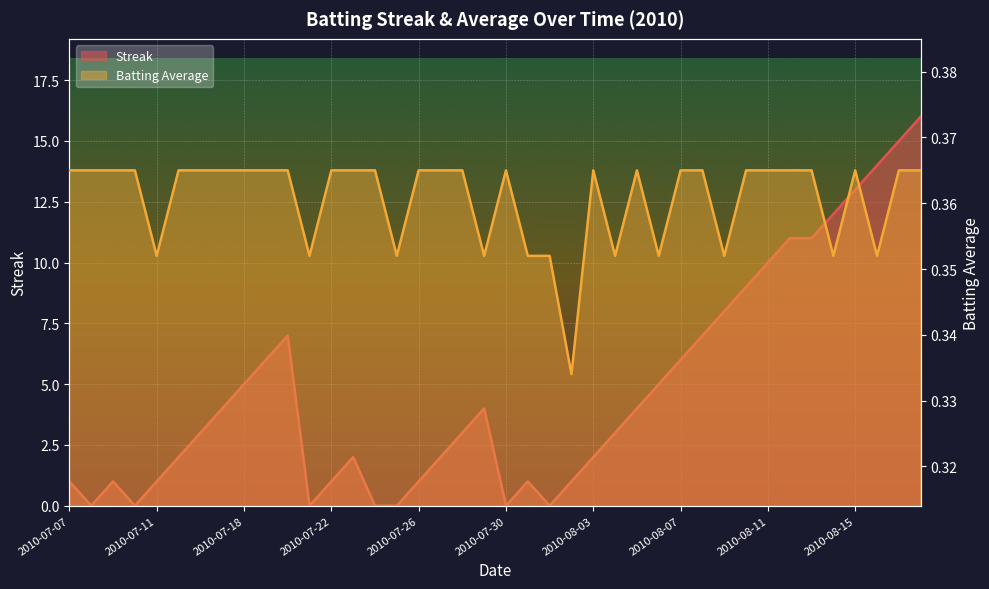

Rank the series by their maximum value, from lowest to highest.

Batting Average, Streak